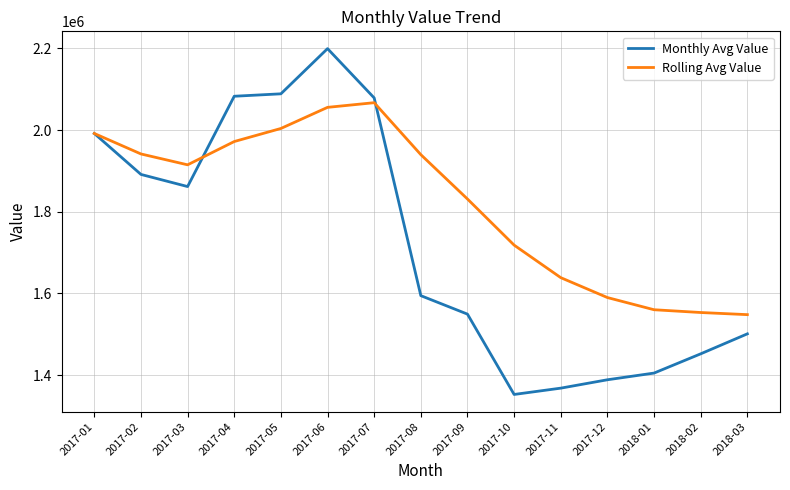

Which series has the widest spread of values?

Monthly Avg Value